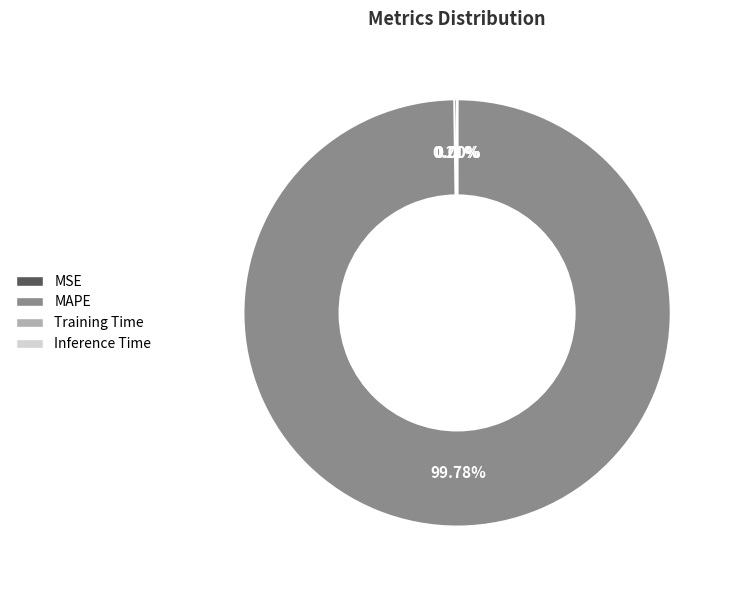

The MAPE slice represents 100% of the pie. True or false?

True